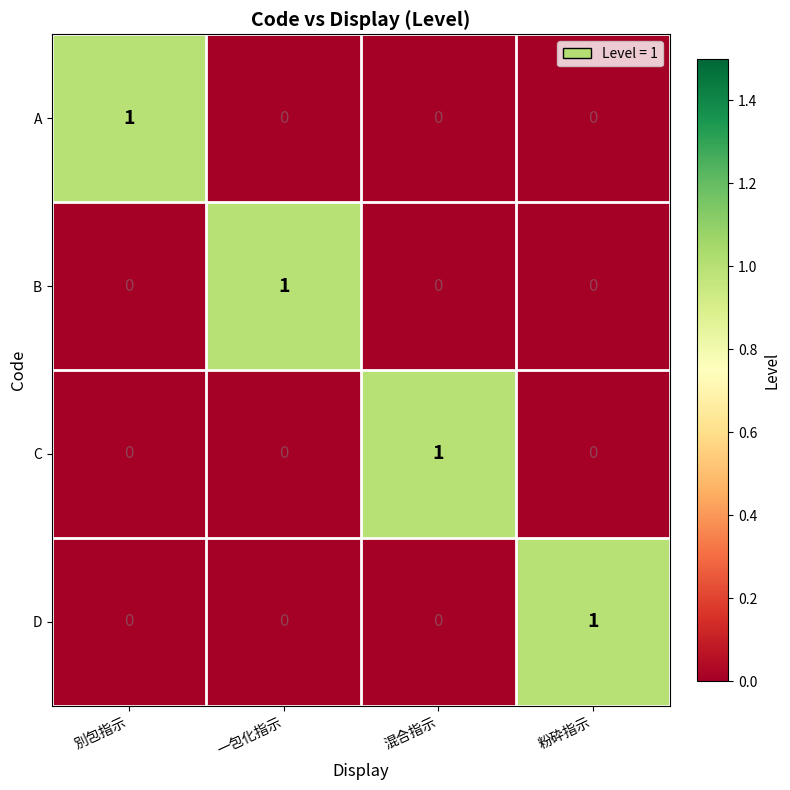

Count the A values in the range 0 to 1.

4